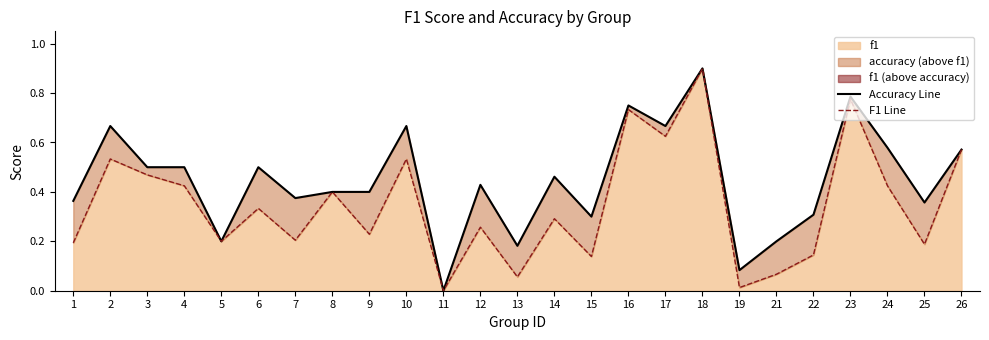

Is the value of Accuracy Line at 10 greater than the value of F1 Line at 14?

Yes